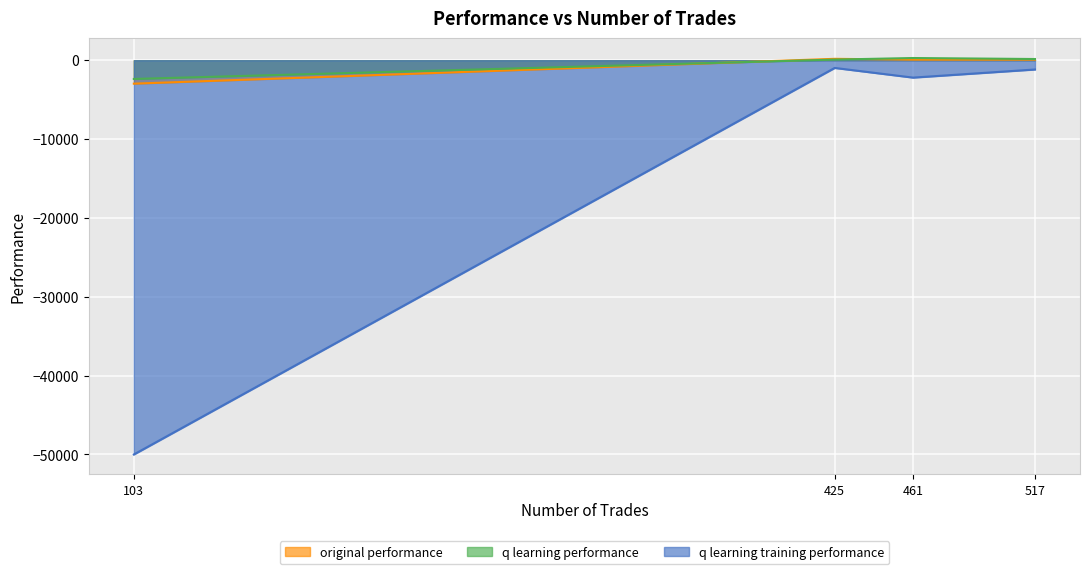

In original performance, how many points are higher than both neighbors (excluding endpoints)?

1